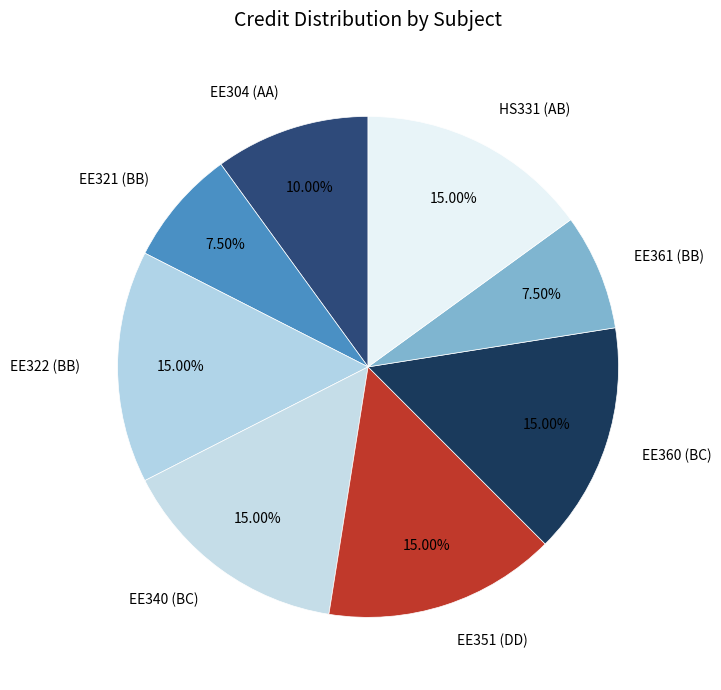

Count the number of slices in the pie.

8